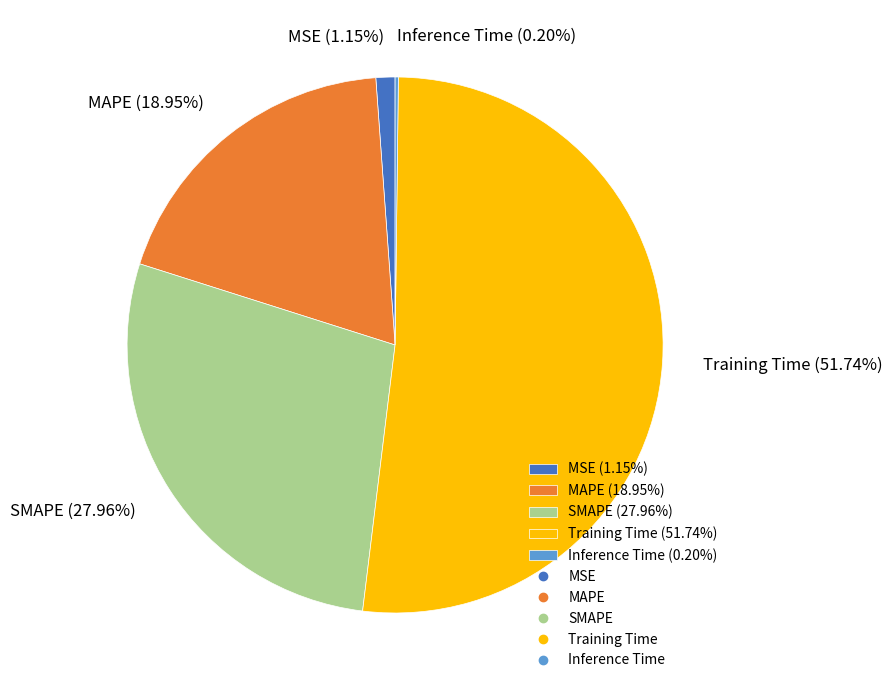

To the nearest percent, what percentage of the pie is SMAPE?

28%